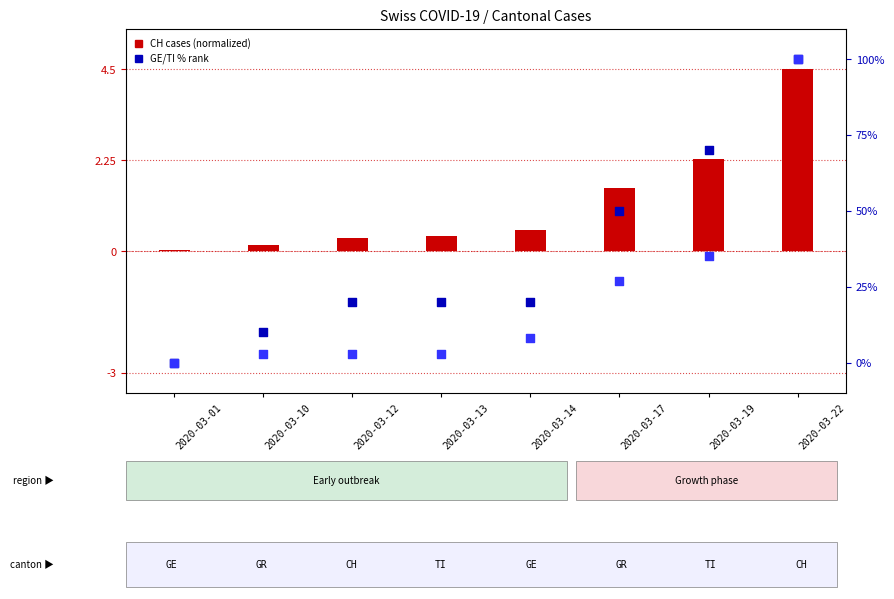

Is the value of GE % rank at 2020-03-10 greater than the value of CH cases (normalized) at 2020-03-13?

Yes